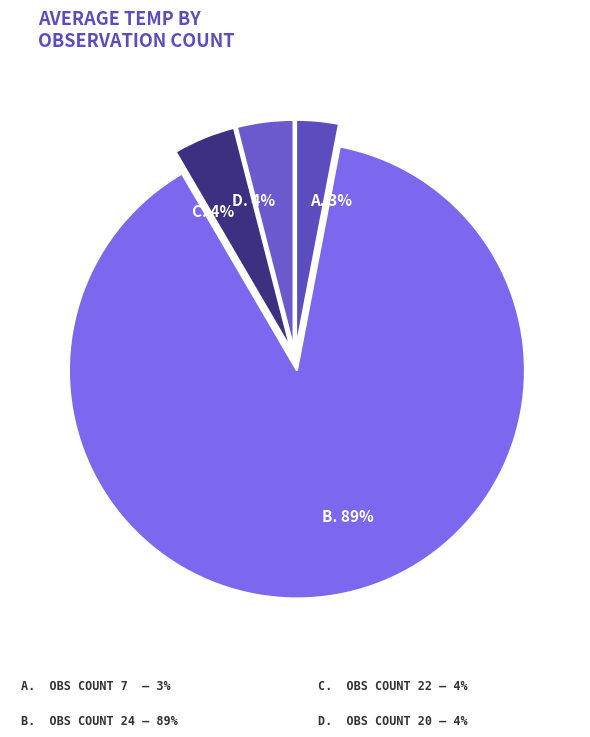

To the nearest percent, what is the combined percentage of D. 4% and A. 3%?

7%